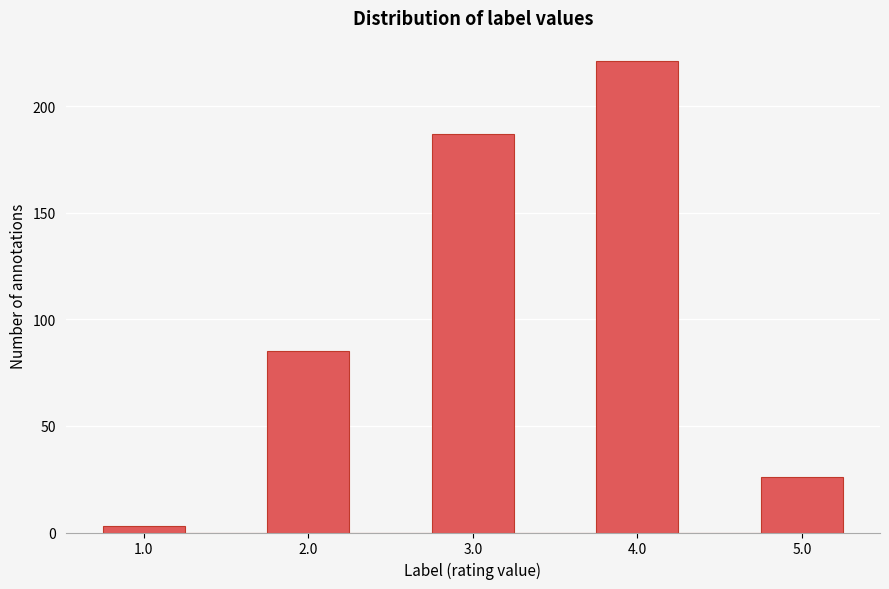

Over which range of the x-axis is the bar tallest?

3.75 to 4.25